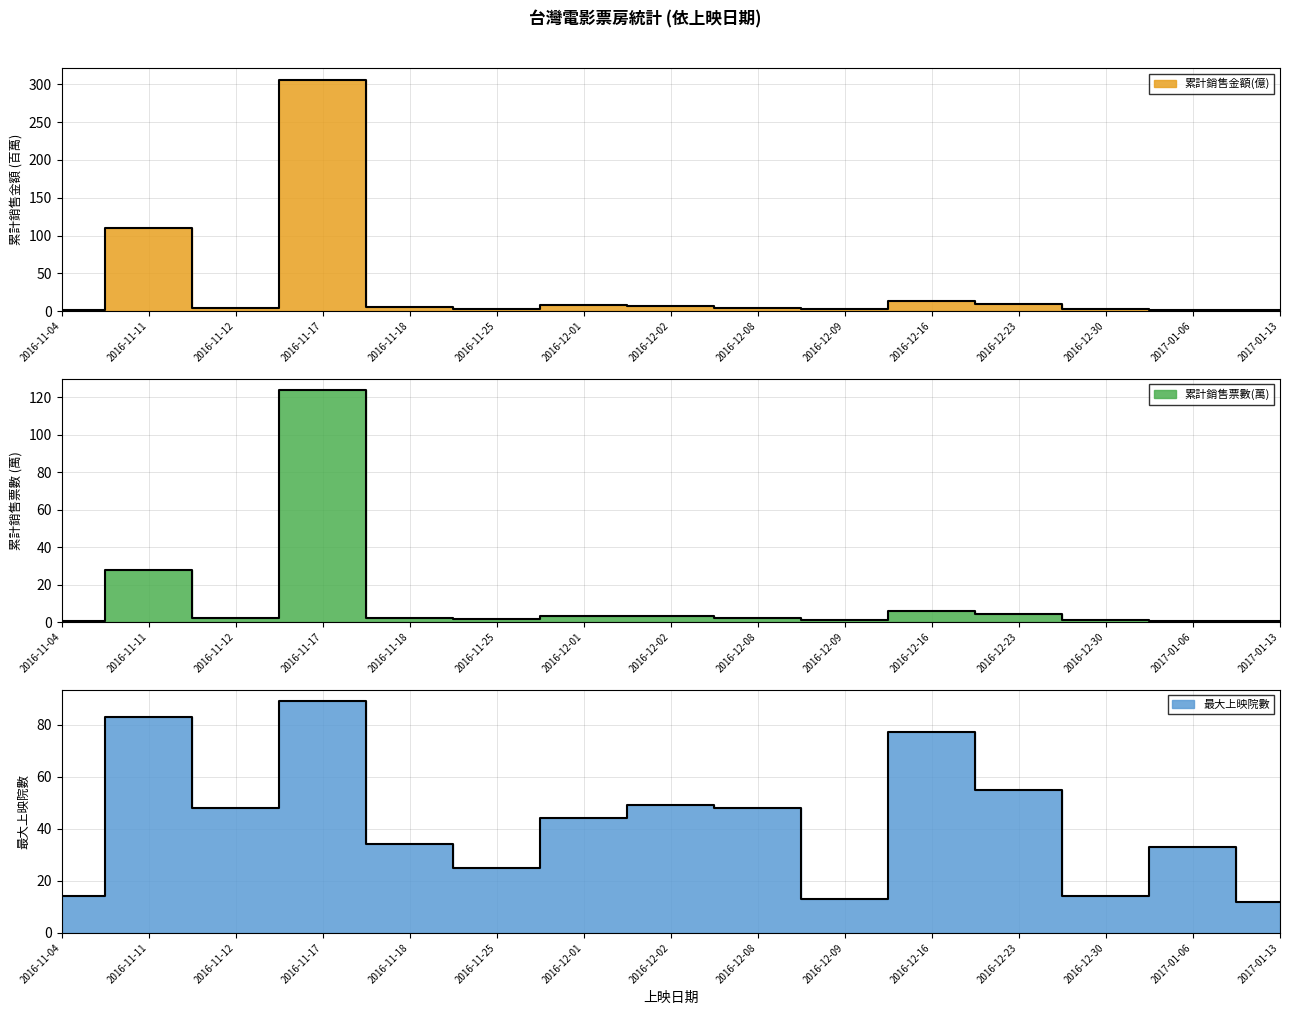

What is the value of the 最大上映院數 point at the 11th from the left?

77.0